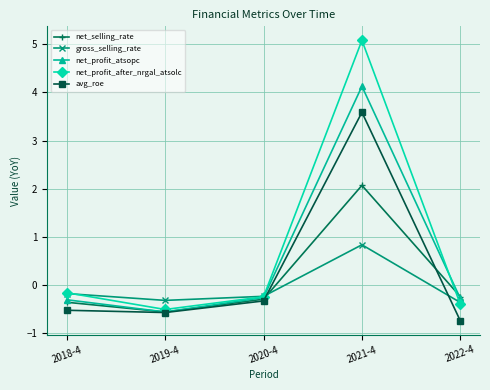

Which category has the highest value in the net_profit_atsopc series?

2021-4